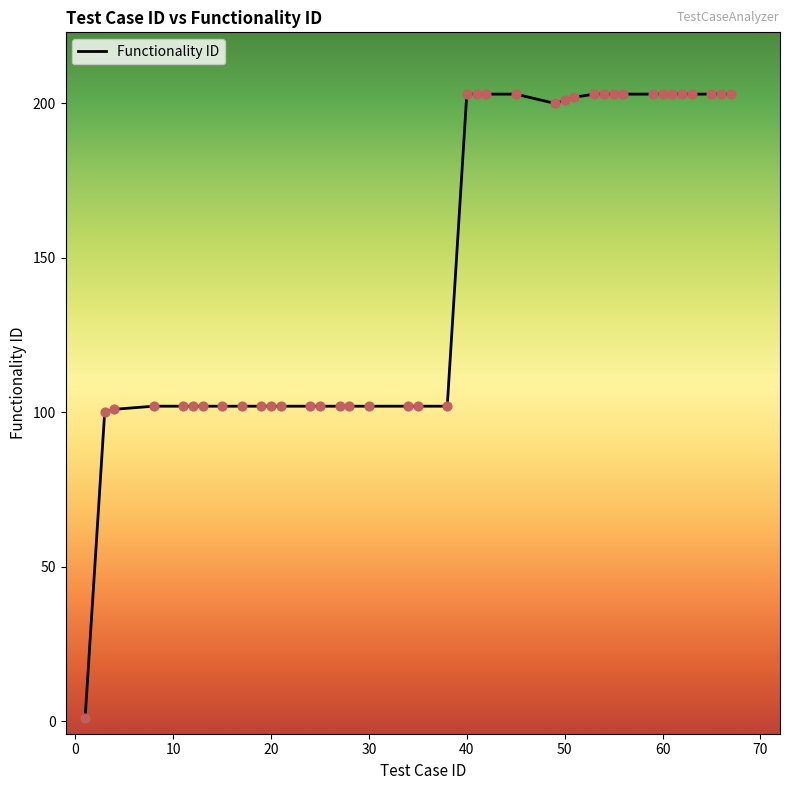

What is the difference between the maximum and minimum values?

202